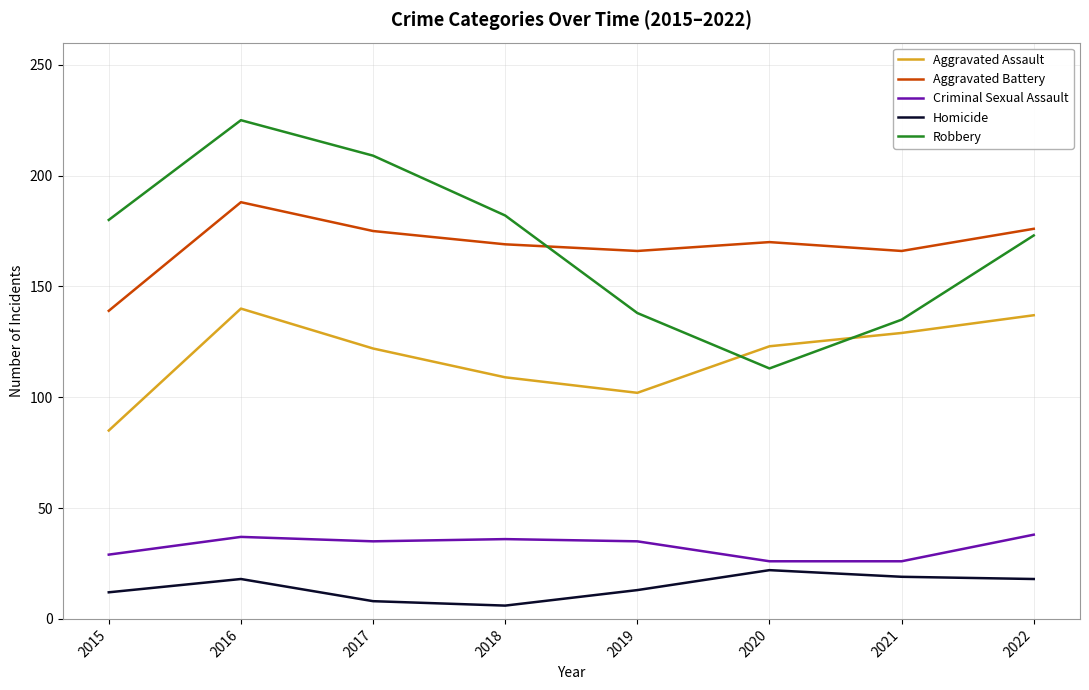

Between 2016 and 2017, which series saw the biggest shift?

Aggravated Assault